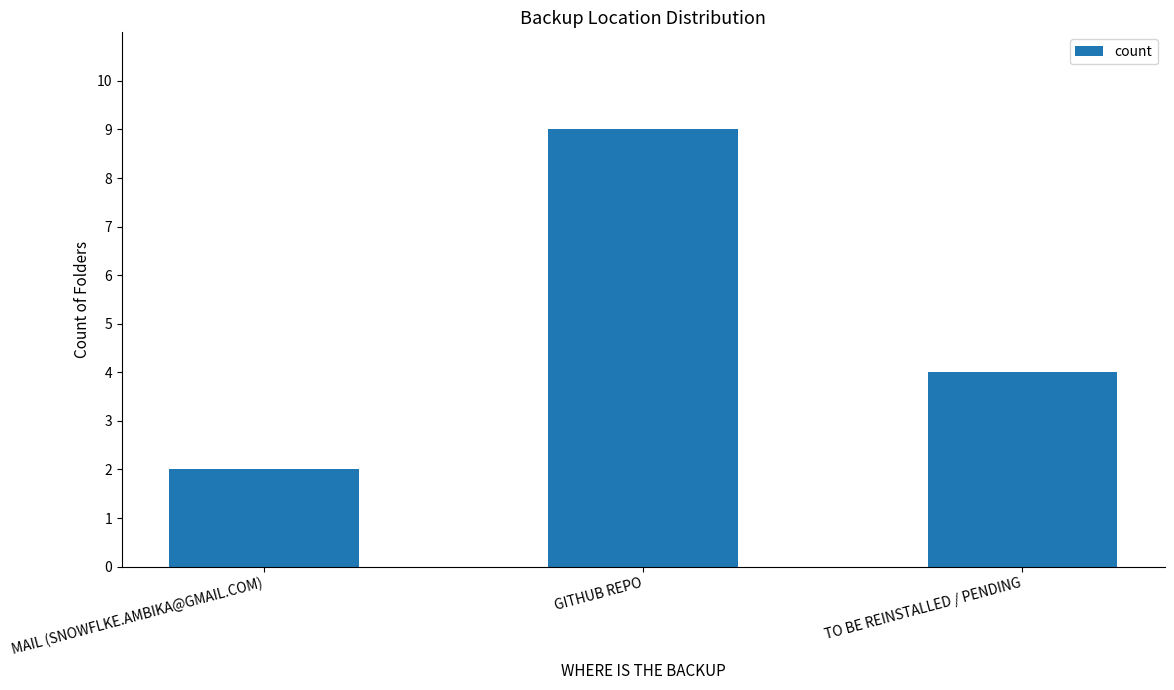

What is the change in value from GITHUB REPO to TO BE REINSTALLED / PENDING?

-5